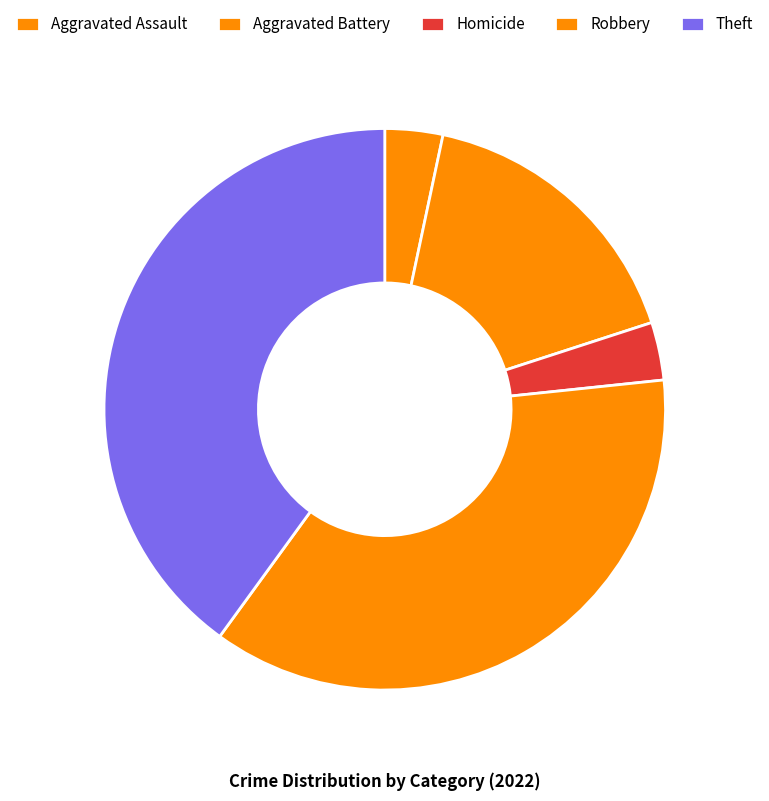

True or false: Aggravated Battery accounts for 17% of the total.

True